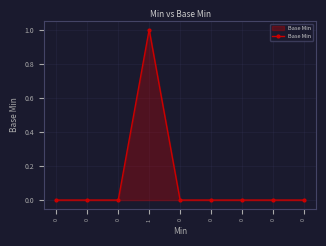

Count the number of data series in this chart.

1